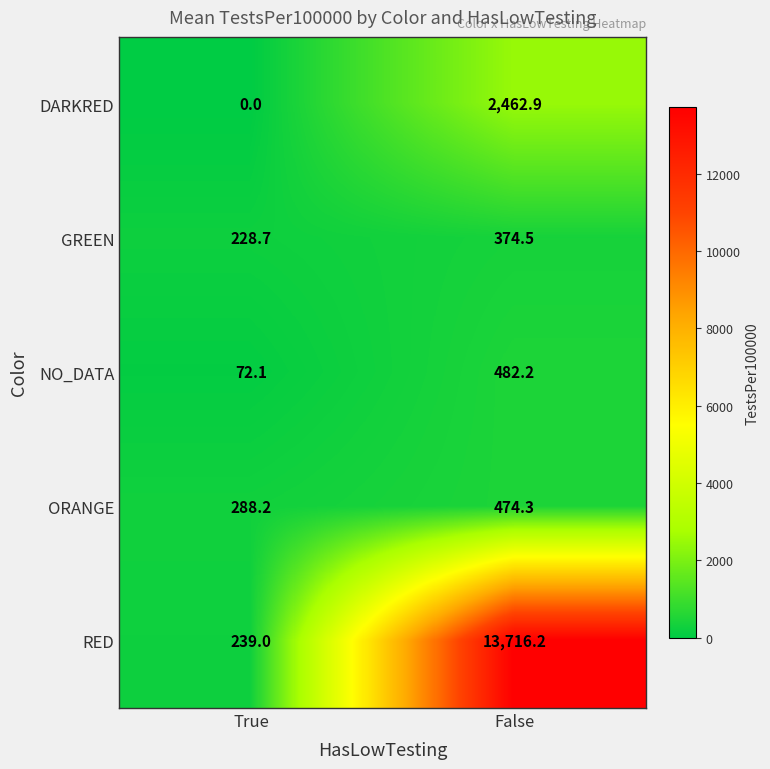

List the labels in order of ORANGE value, largest first.

False, True